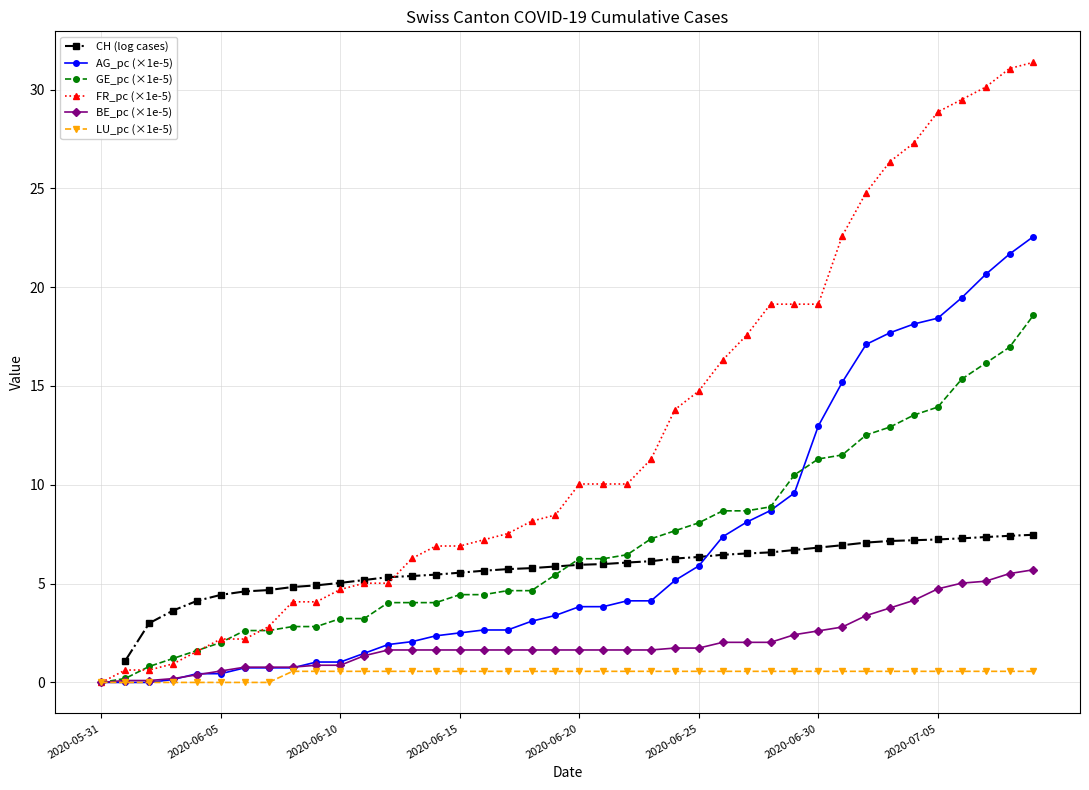

Which series has the widest spread of values?

FR_pc (×1e-5)